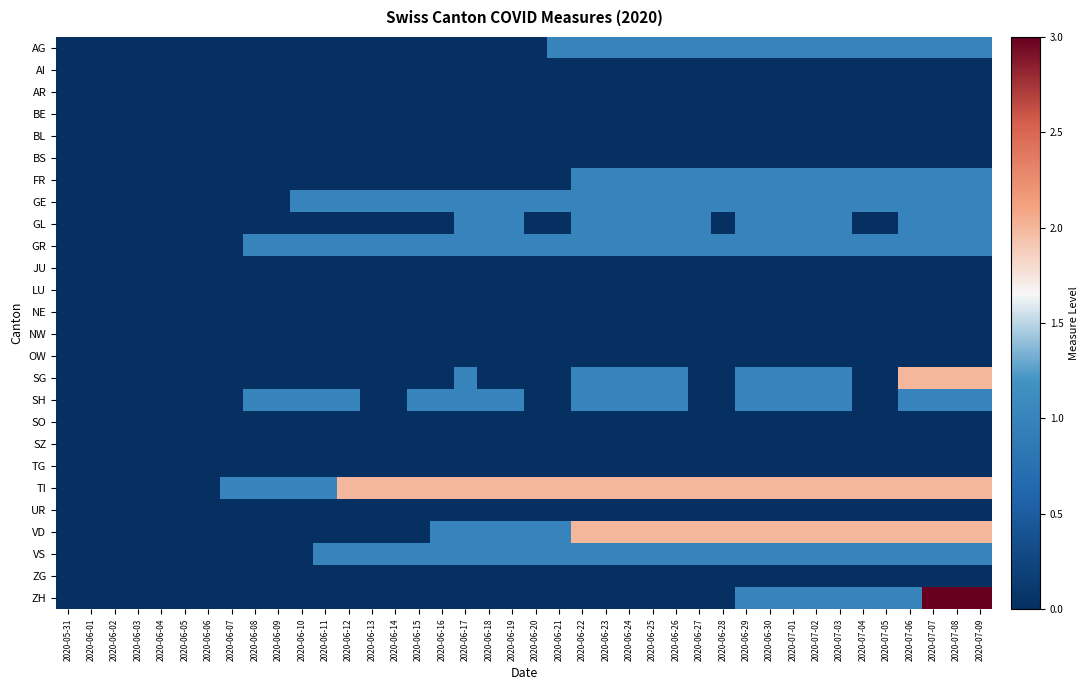

What is the total value across all series at 2020-06-15?

6